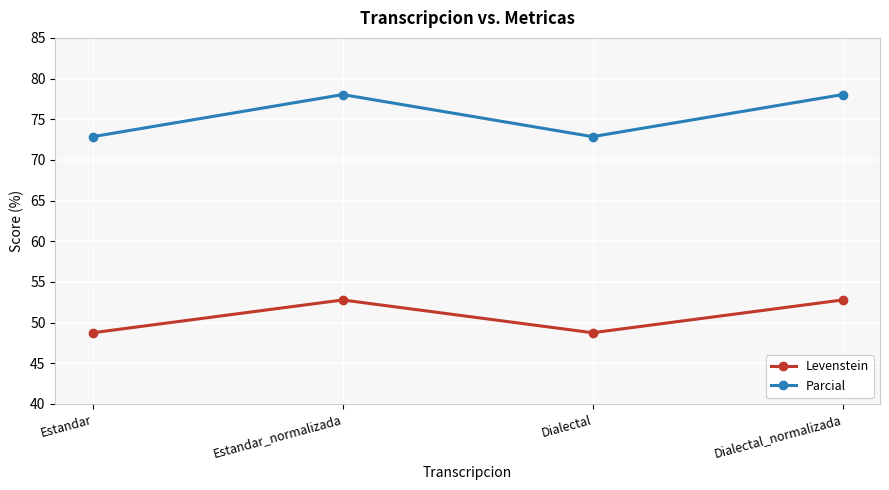

Which series has the largest total across all categories?

Parcial